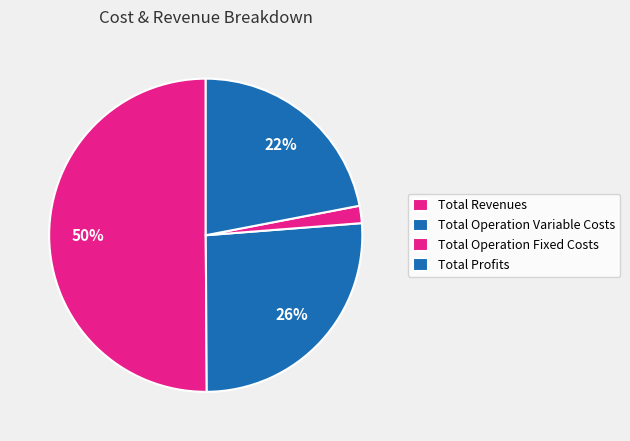

Is Total Revenues the majority of the pie?

Yes